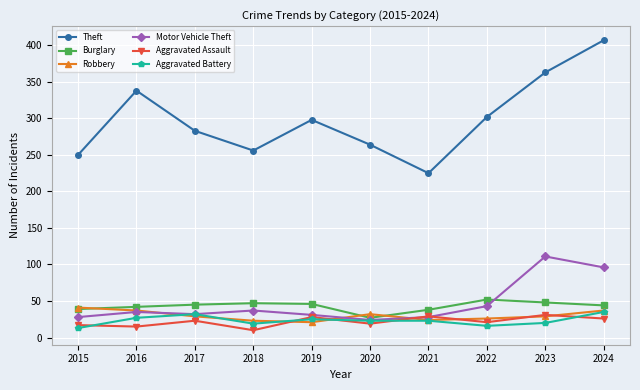

At which category does Aggravated Battery reach its first local valley?

2018